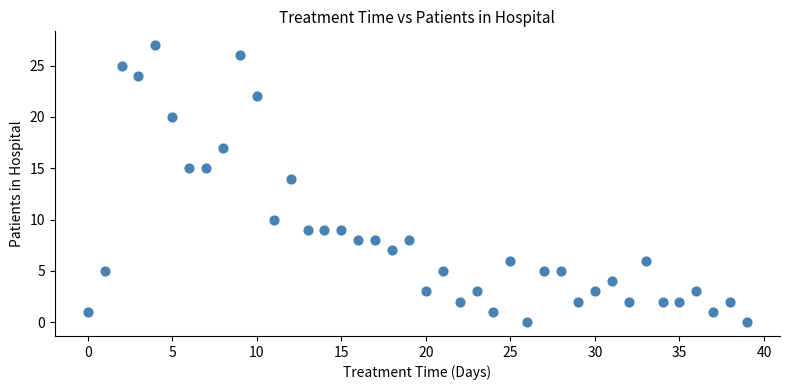

What Y value in the scatter plot is closest to 13?

14